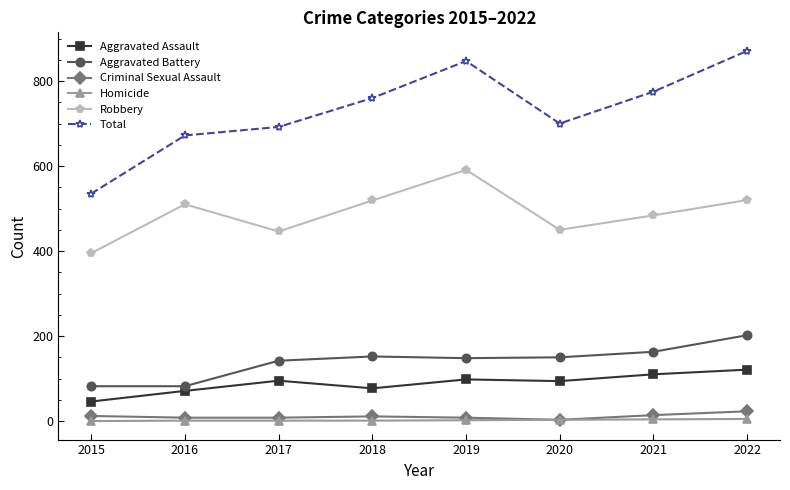

Is the value of Homicide at 2019 greater than the value of Aggravated Battery at 2021?

No